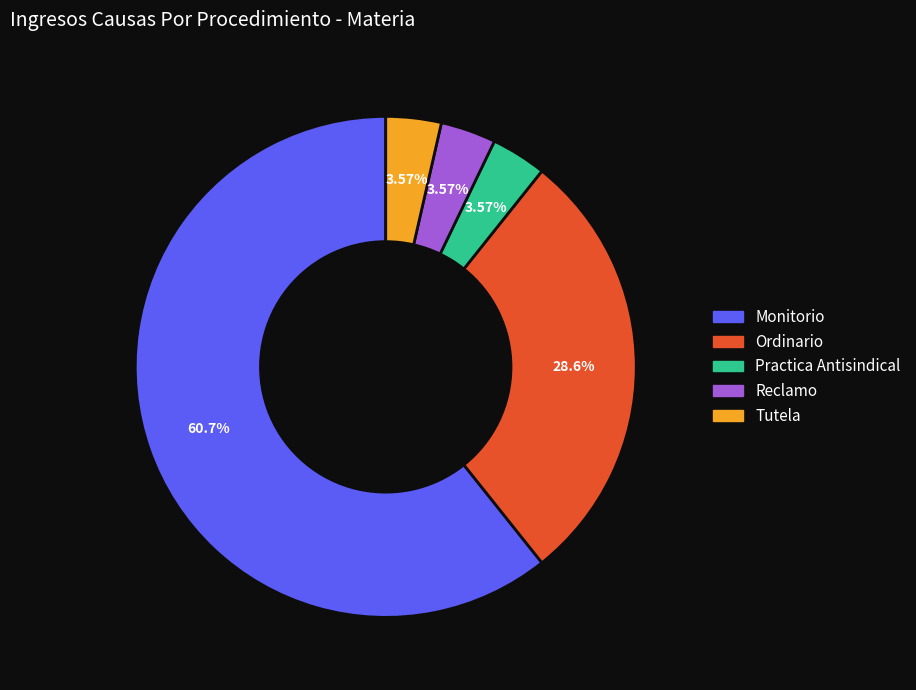

To the nearest percent, what portion does Ordinario represent?

29%